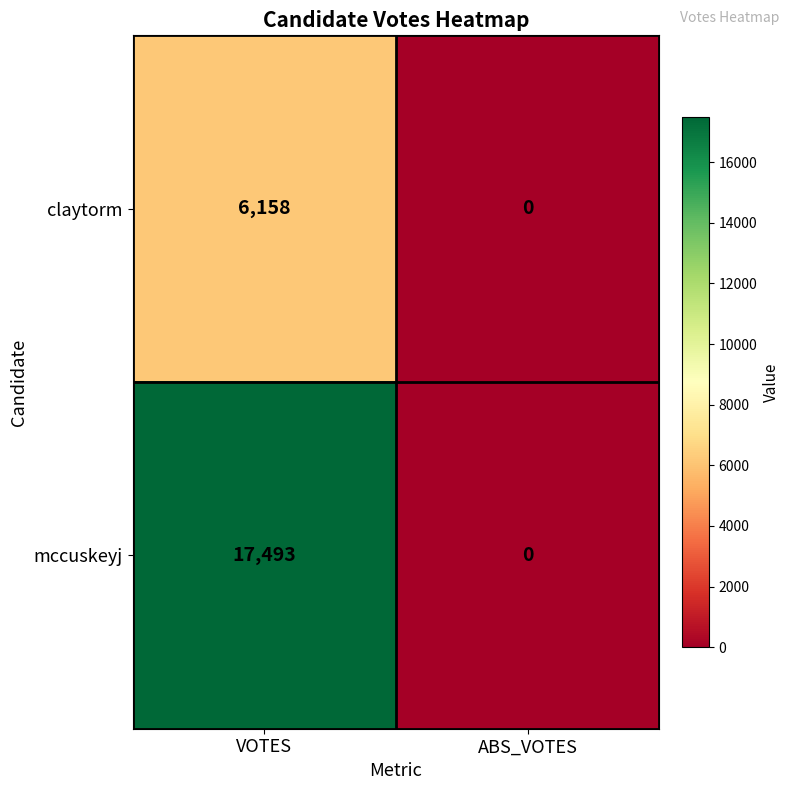

What is the total value across all series at VOTES?

23651